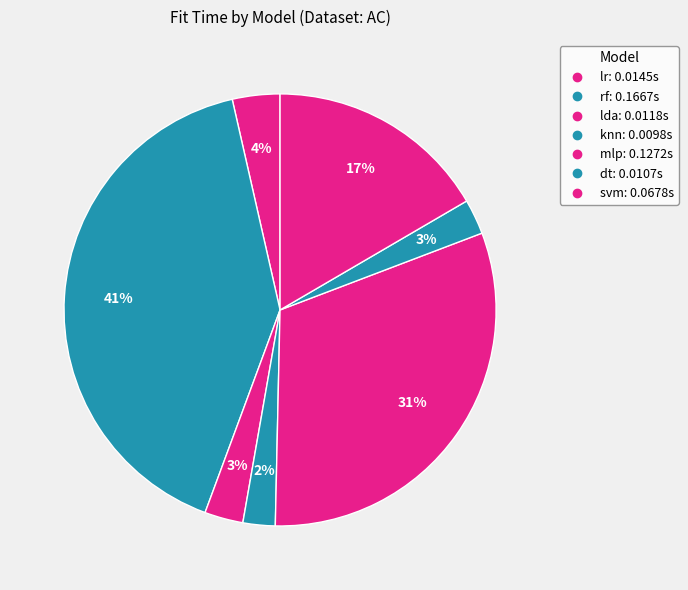

How many slices are in this pie chart?

7